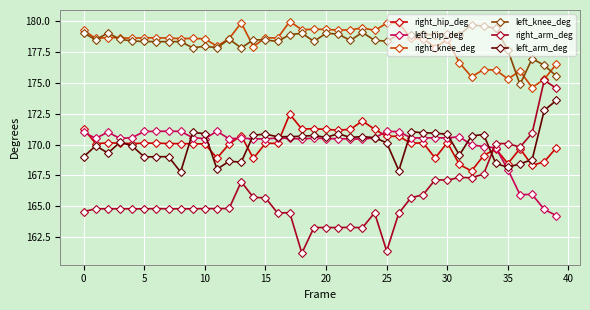

At how many categories does at least one series exceed 171?

40